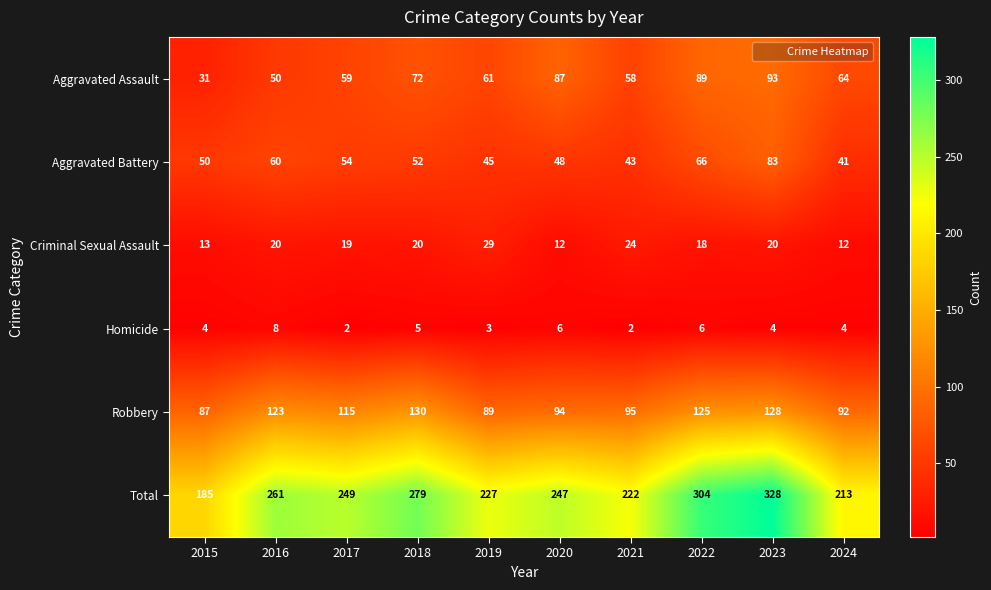

Which series has the largest total across all categories?

Total